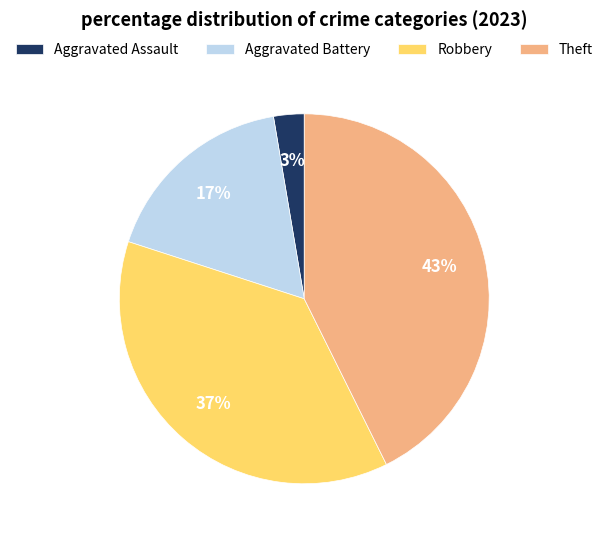

How many segments does this pie chart have?

4